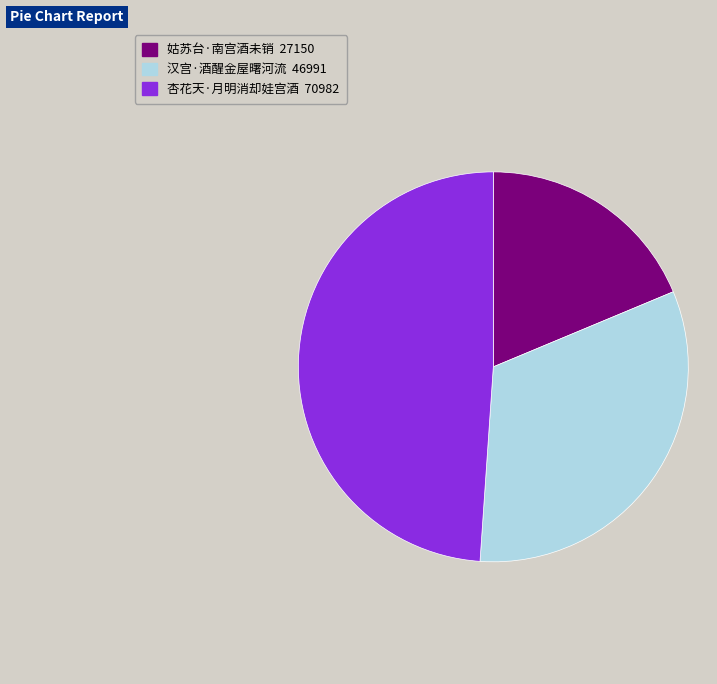

Is there a majority slice in this chart?

No